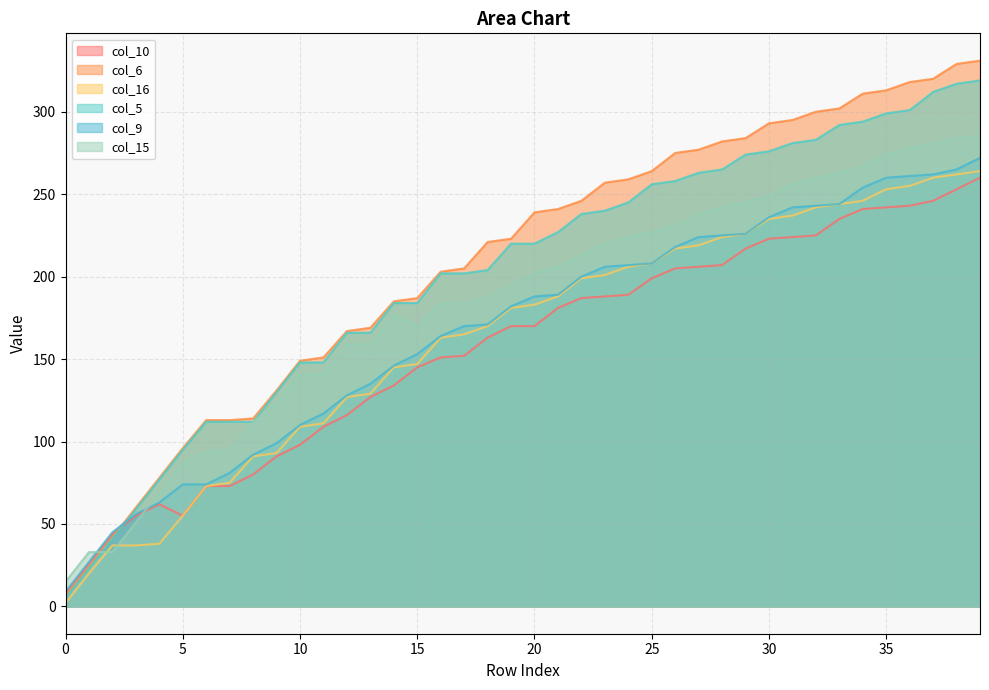

True or false: col_5 and col_15 cross at least once.

True